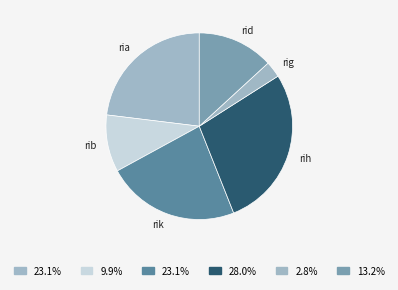

Combined, do rih and rid account for over 50%?

No